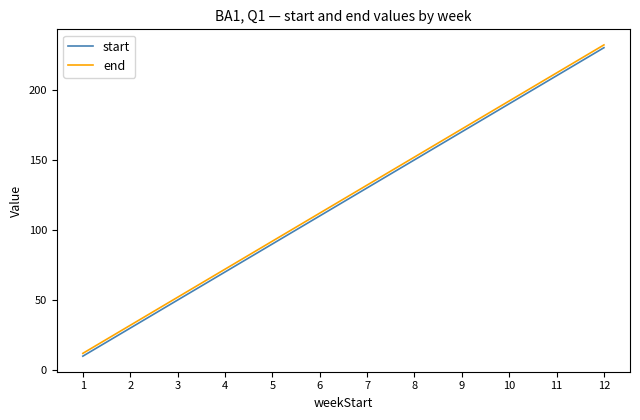

What is the highest value of the end series?

232